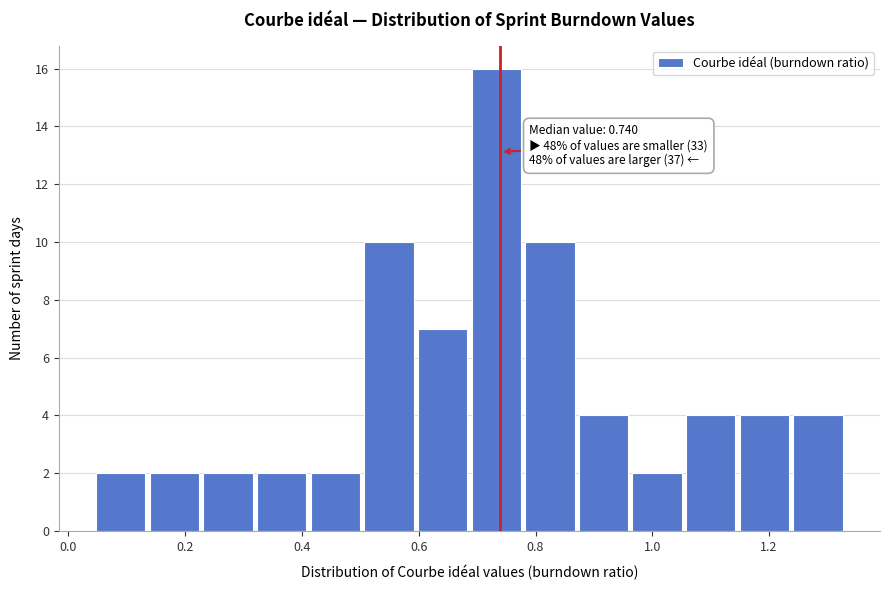

Over which range of the x-axis is the bar tallest?

0.70 to 0.78